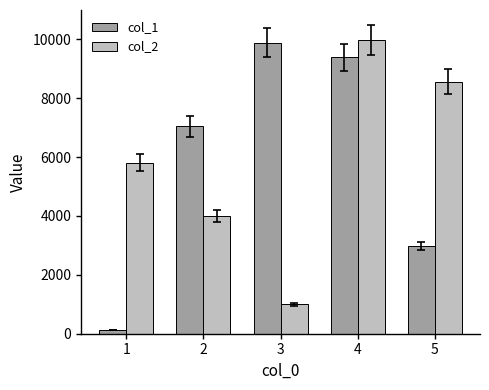

What is the sum of the col_2 values at 3 and 1?

6811.3